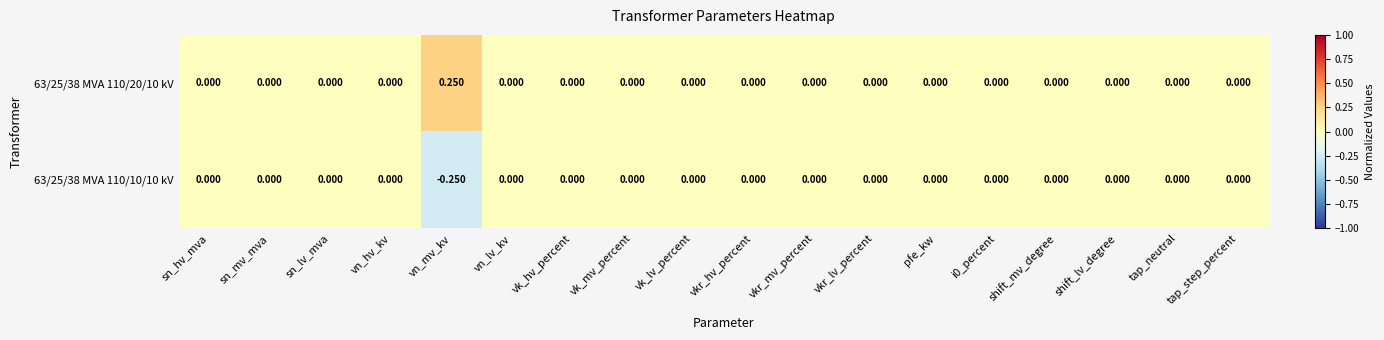

At which label does 63/25/38 MVA 110/10/10 kV reach its minimum?

vn_mv_kv